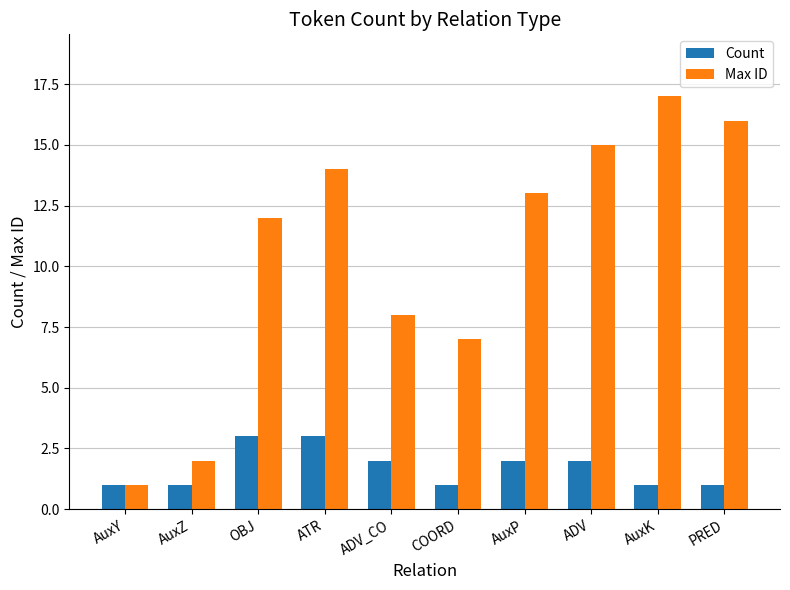

What is the spread (max minus min) of values at ADV?

13